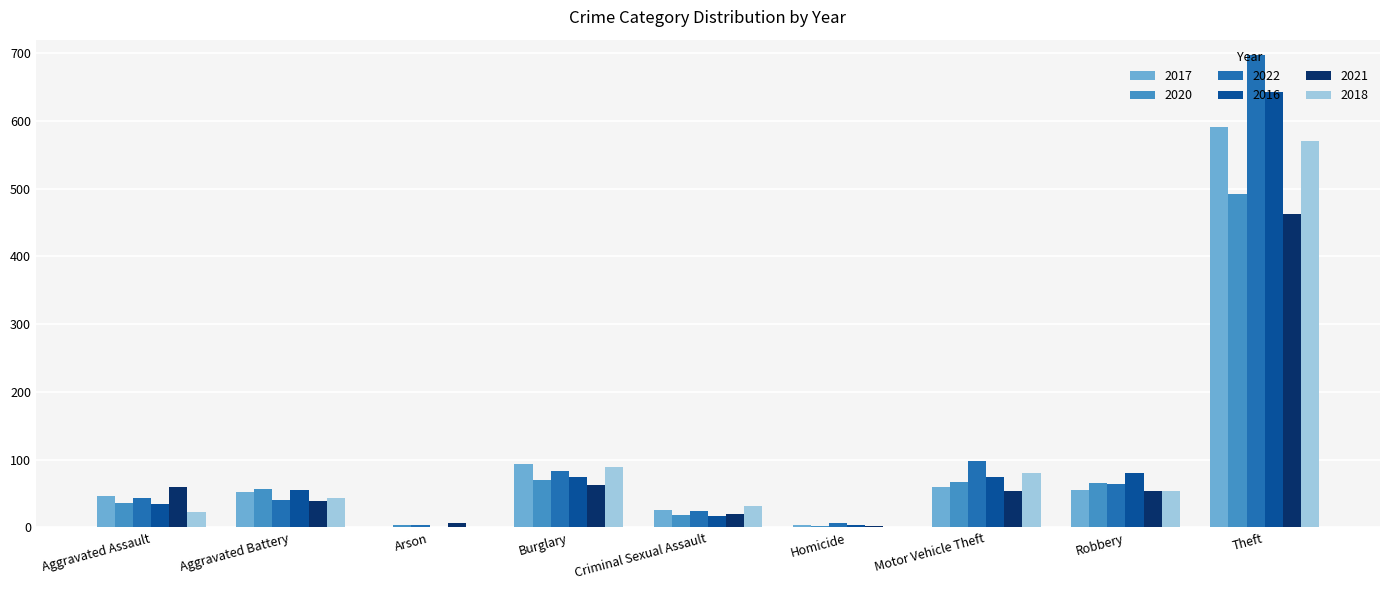

Is it true that 2021 equals 287 at Theft?

False